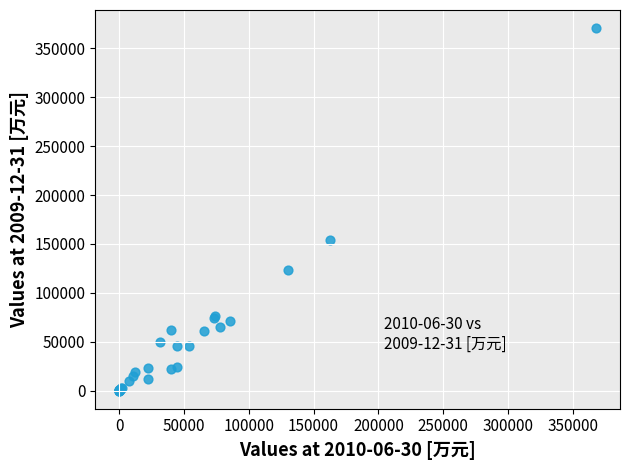

What Y value in the scatter plot is closest to 185412?

153749.0